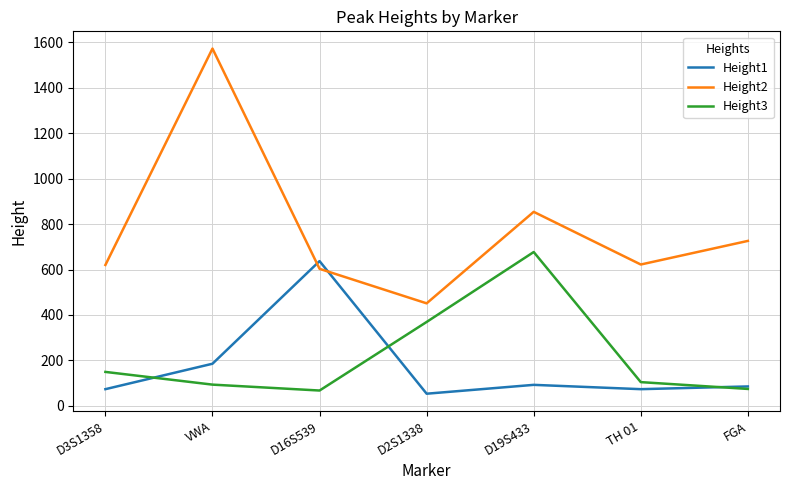

What is the sum of all Height2 values?

5449